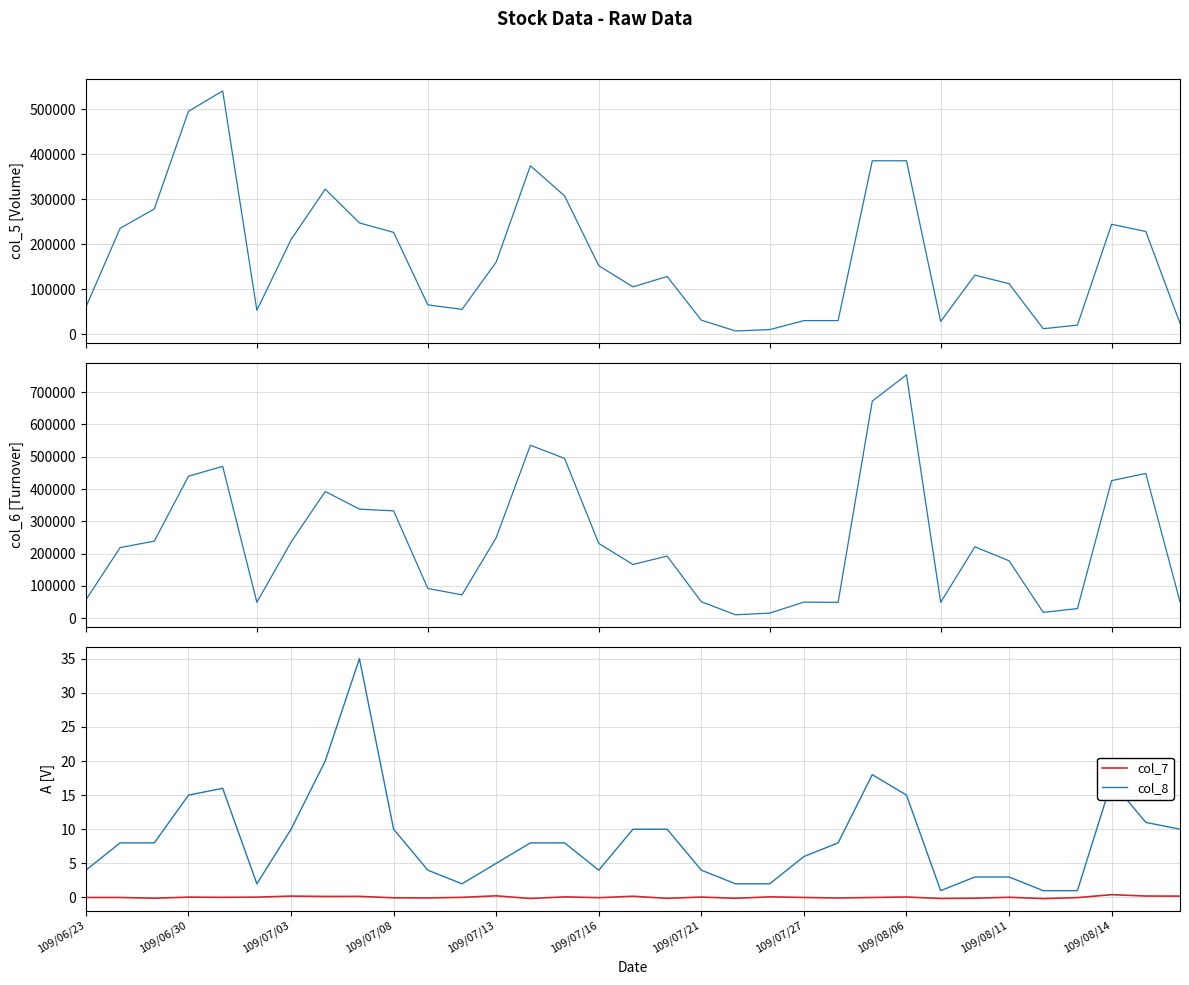

List the series in order of their peak value, lowest first.

col_7, col_8, col_5, col_6